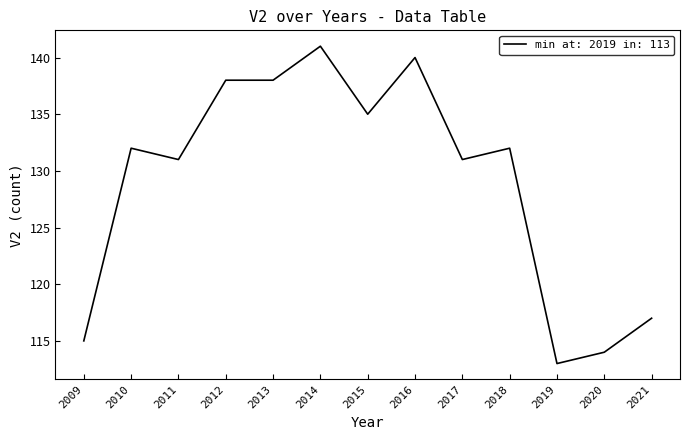

True or false: the data has more than 0 interior local peaks.

True